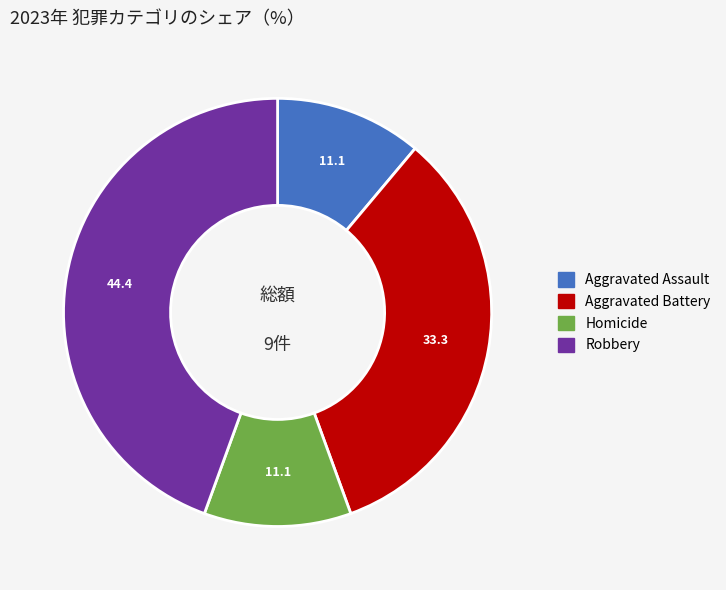

The Homicide slice represents 11% of the pie. True or false?

True